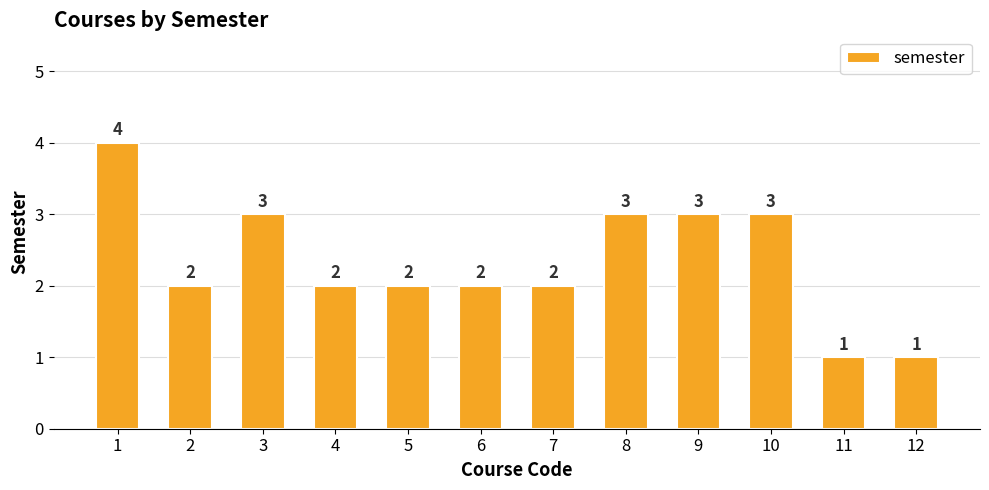

Count the number of categories in the chart.

12